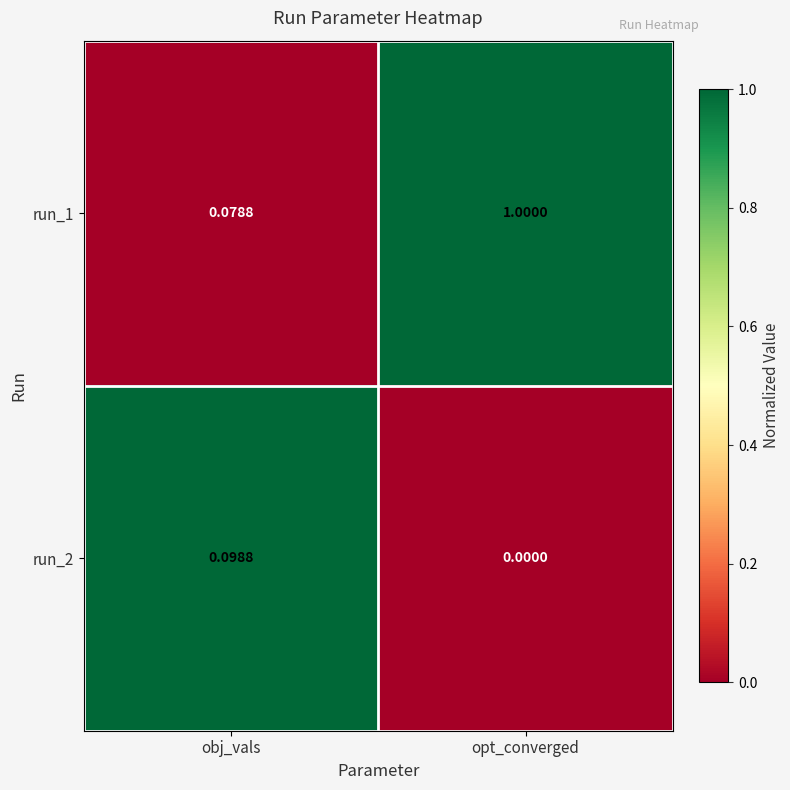

Is the value of run_2 at obj_vals greater than the value of run_1 at opt_converged?

No